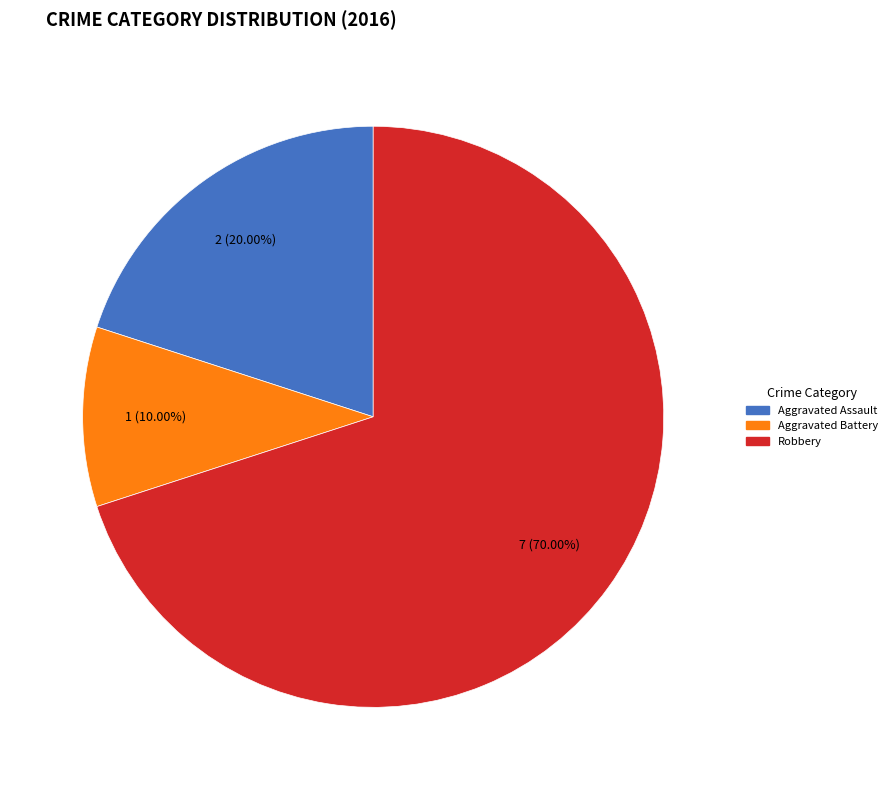

What portion of the pie excludes Aggravated Battery?

90.0%